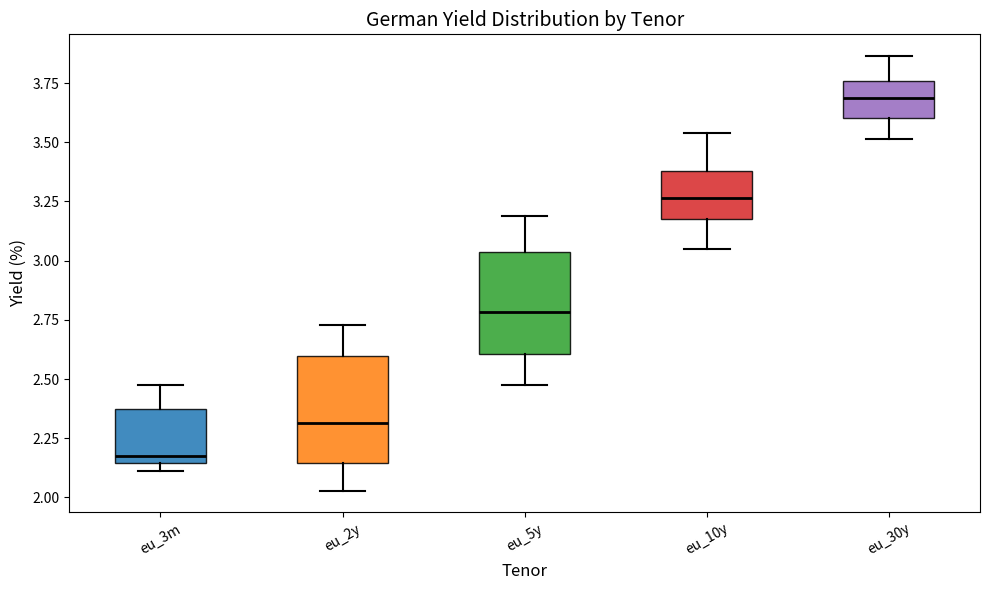

Which box's median line is the highest?

eu_30y